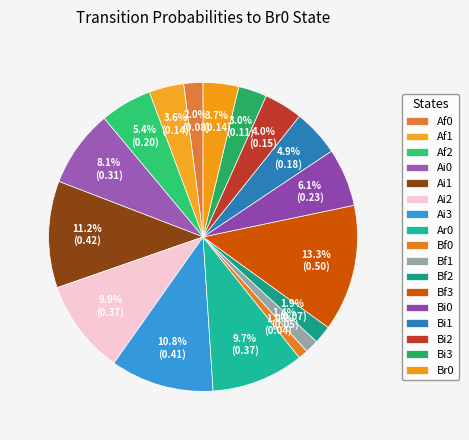

Count the number of slices in the pie.

17